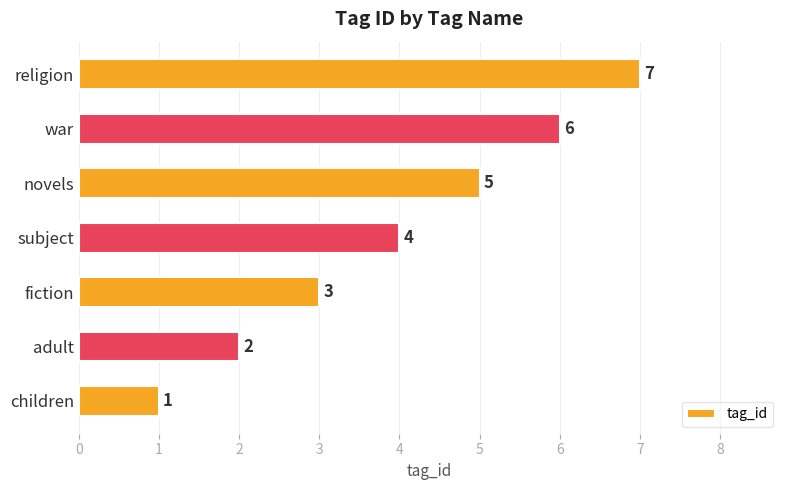

Does the chart contain any negative values?

No